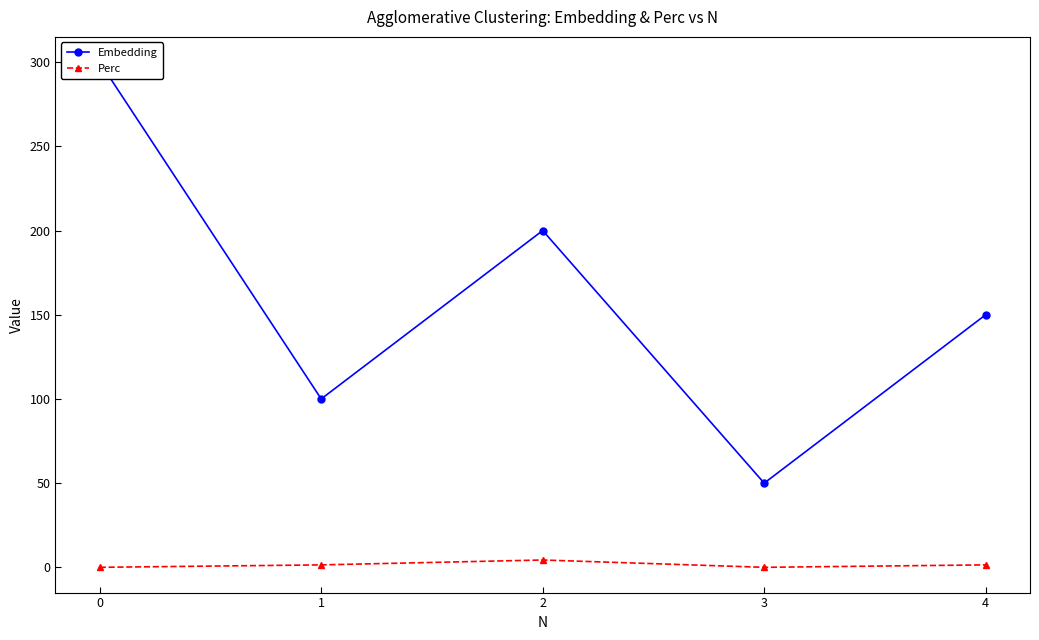

Rank the categories by Embedding value from lowest to highest.

3, 1, 4, 2, 0